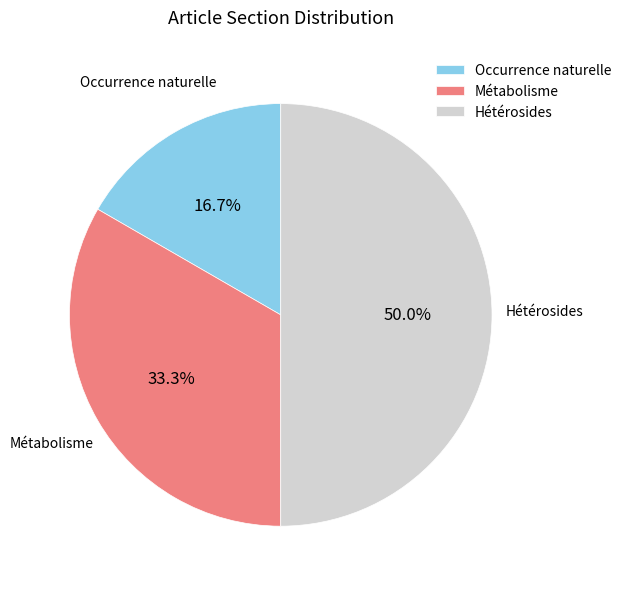

Does Occurrence naturelle account for over 50% of the chart?

No